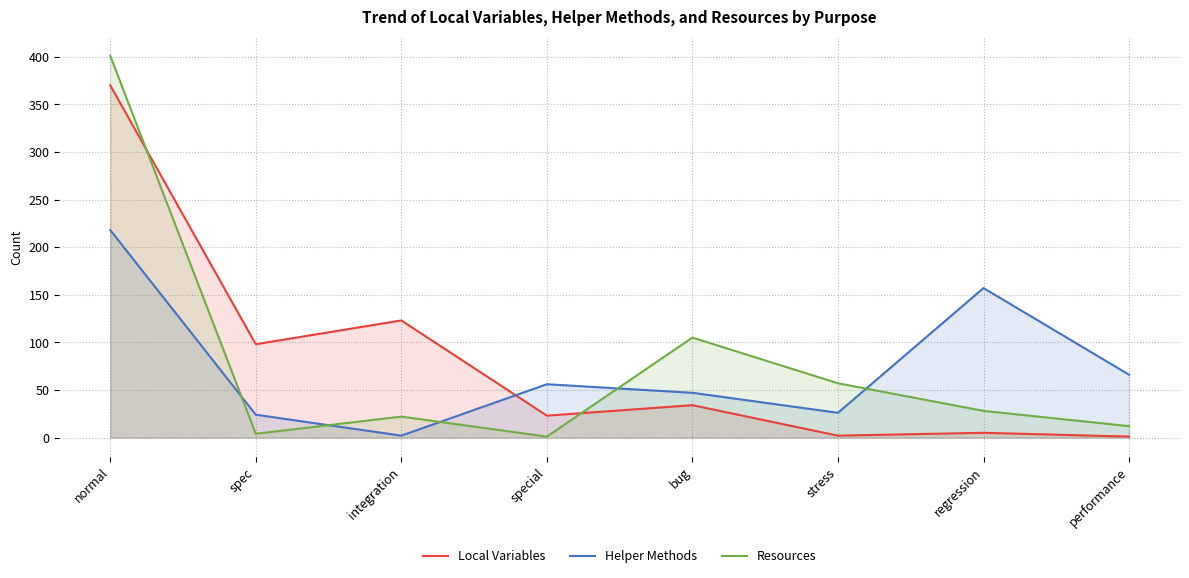

Is the value of Local Variables at special greater than the value of Resources at regression?

No